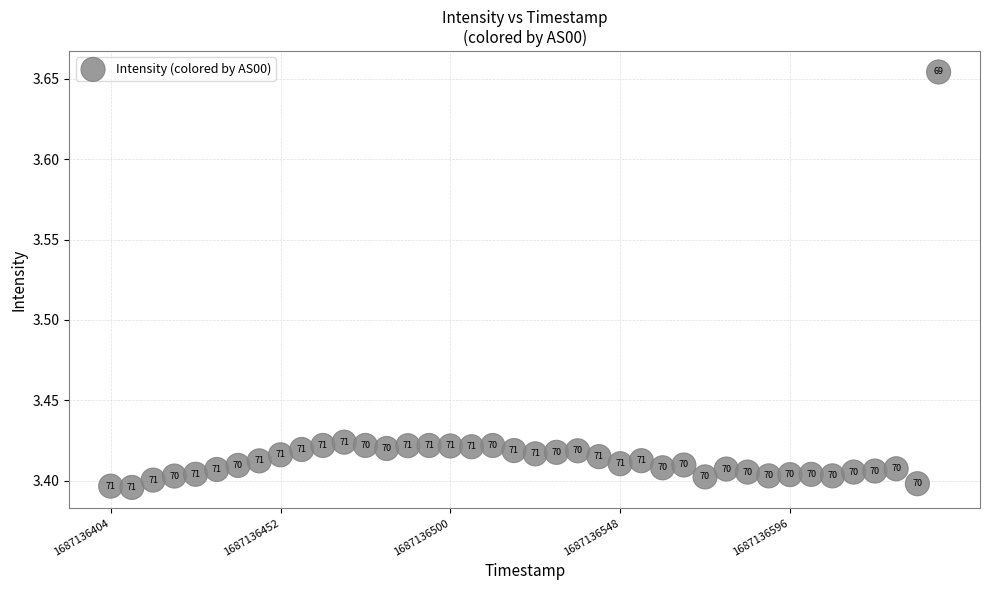

What is the range of X values (max minus min)?

234.0